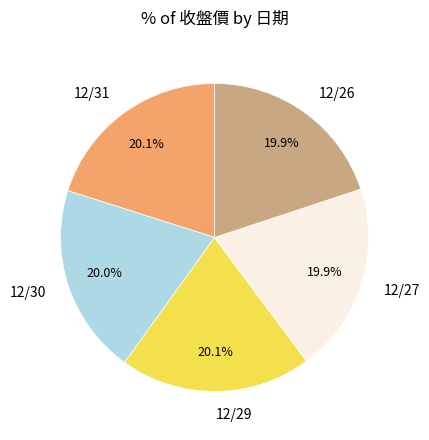

Combined, do 12/26 and 12/31 account for over 50%?

No